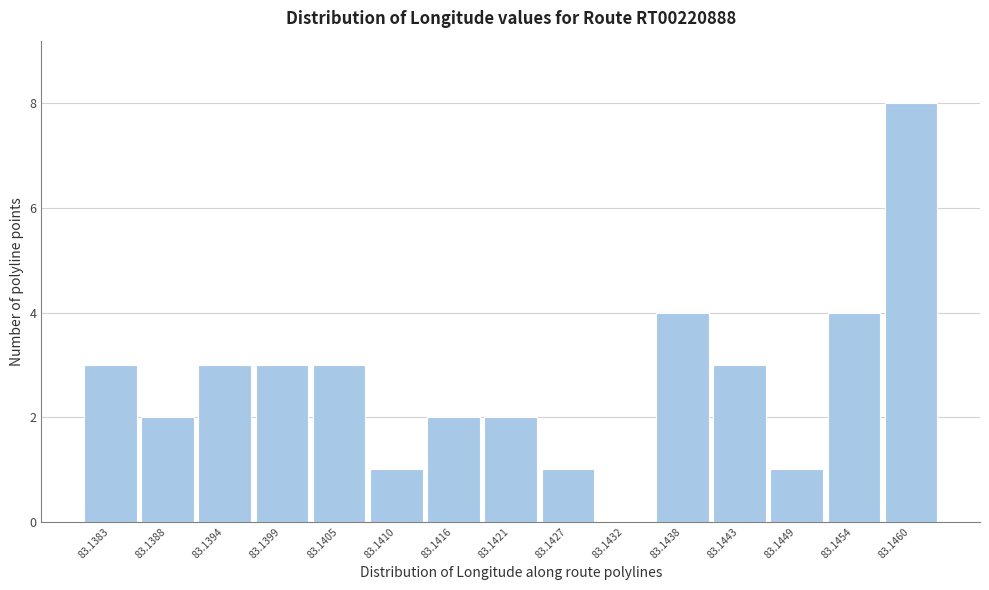

Reading right to left, transcribe all the data shown in this chart.

83.1460=8	83.1454=4	83.1449=1	83.1443=3	83.1438=4	83.1432=0	83.1427=1	83.1421=2	83.1416=2	83.1410=1	83.1405=3	83.1399=3	83.1394=3	83.1388=2	83.1383=3